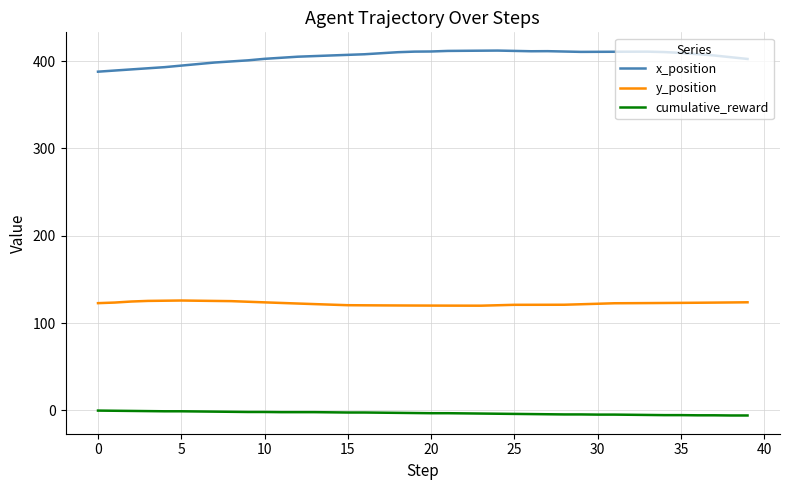

Which series has the largest total across all categories?

x_position